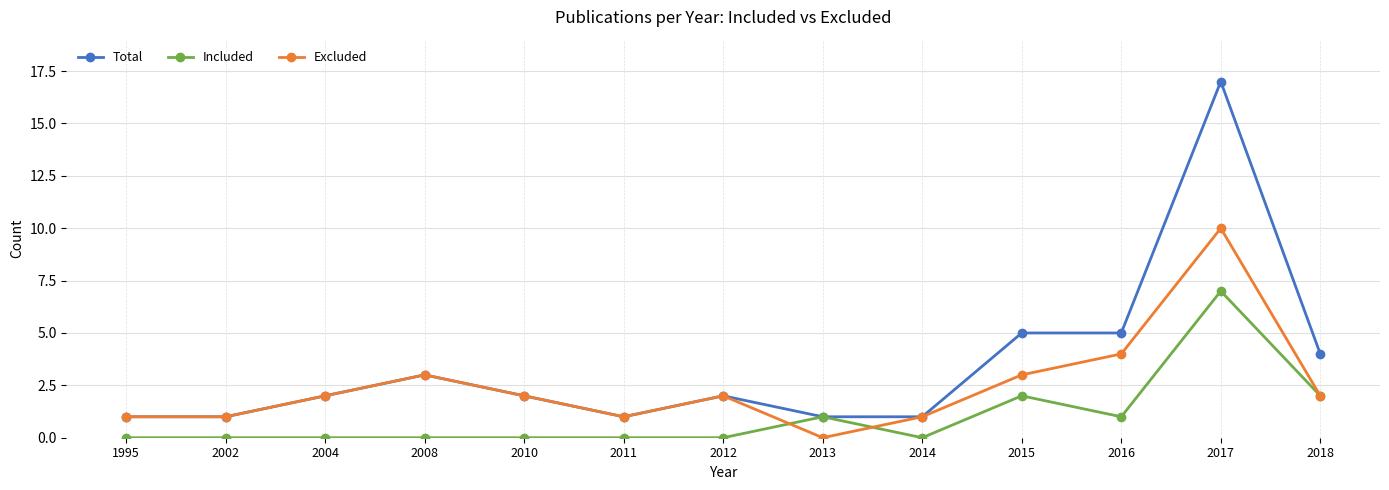

The Included series shows 1 at 2013. True or false?

True